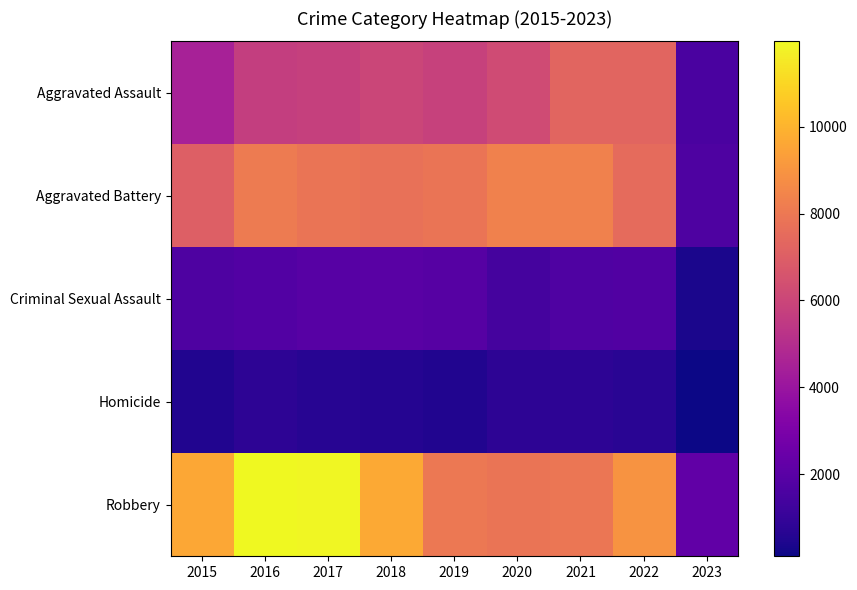

Between 2017 and 2020, which series saw the biggest shift?

Robbery